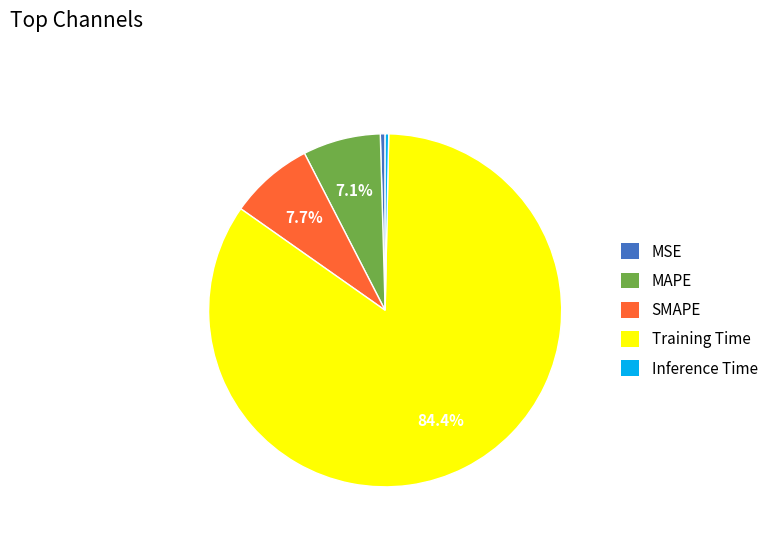

Which slice represents more than half of the pie?

Training Time